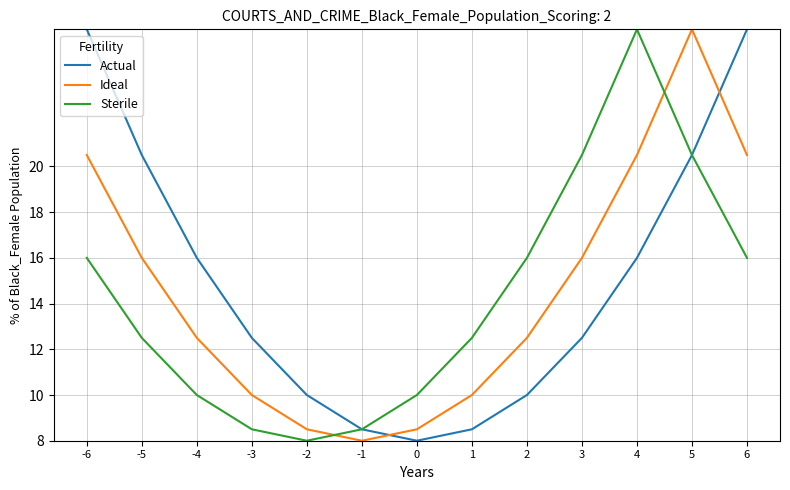

In Ideal, how many points are lower than both neighbors (excluding endpoints)?

1